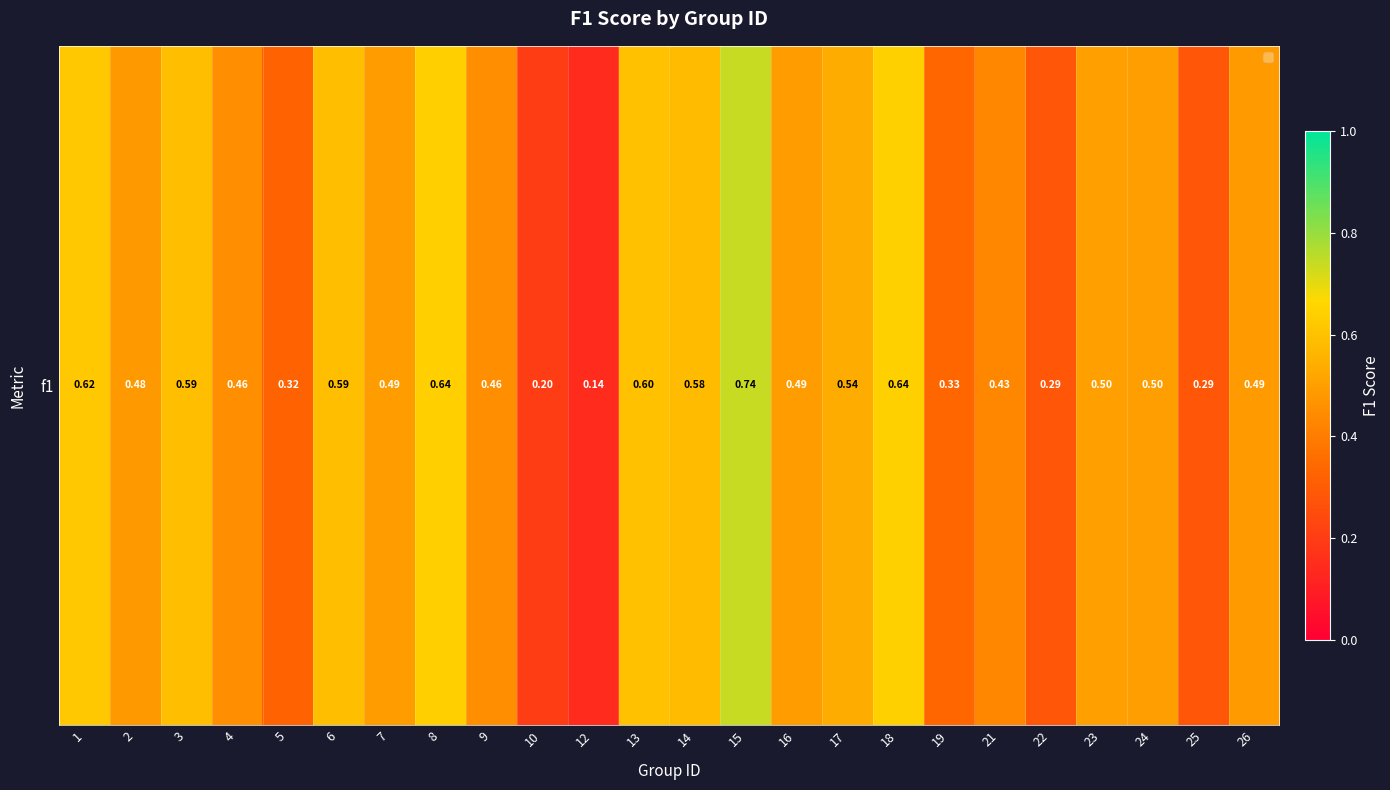

What is the average value?

0.5